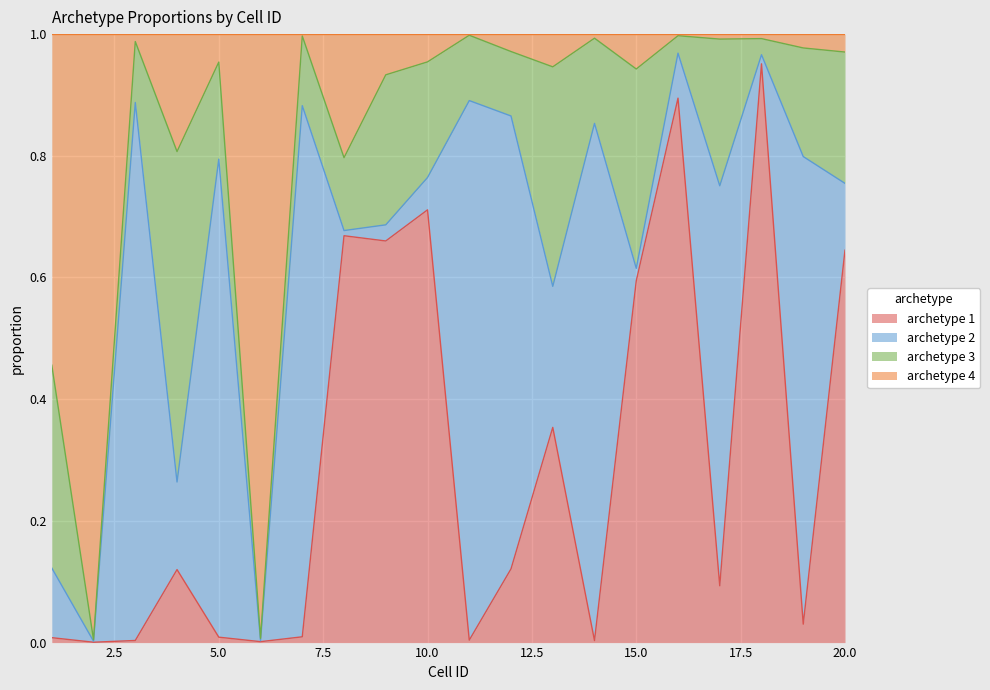

How many categories are shown in the chart?

20